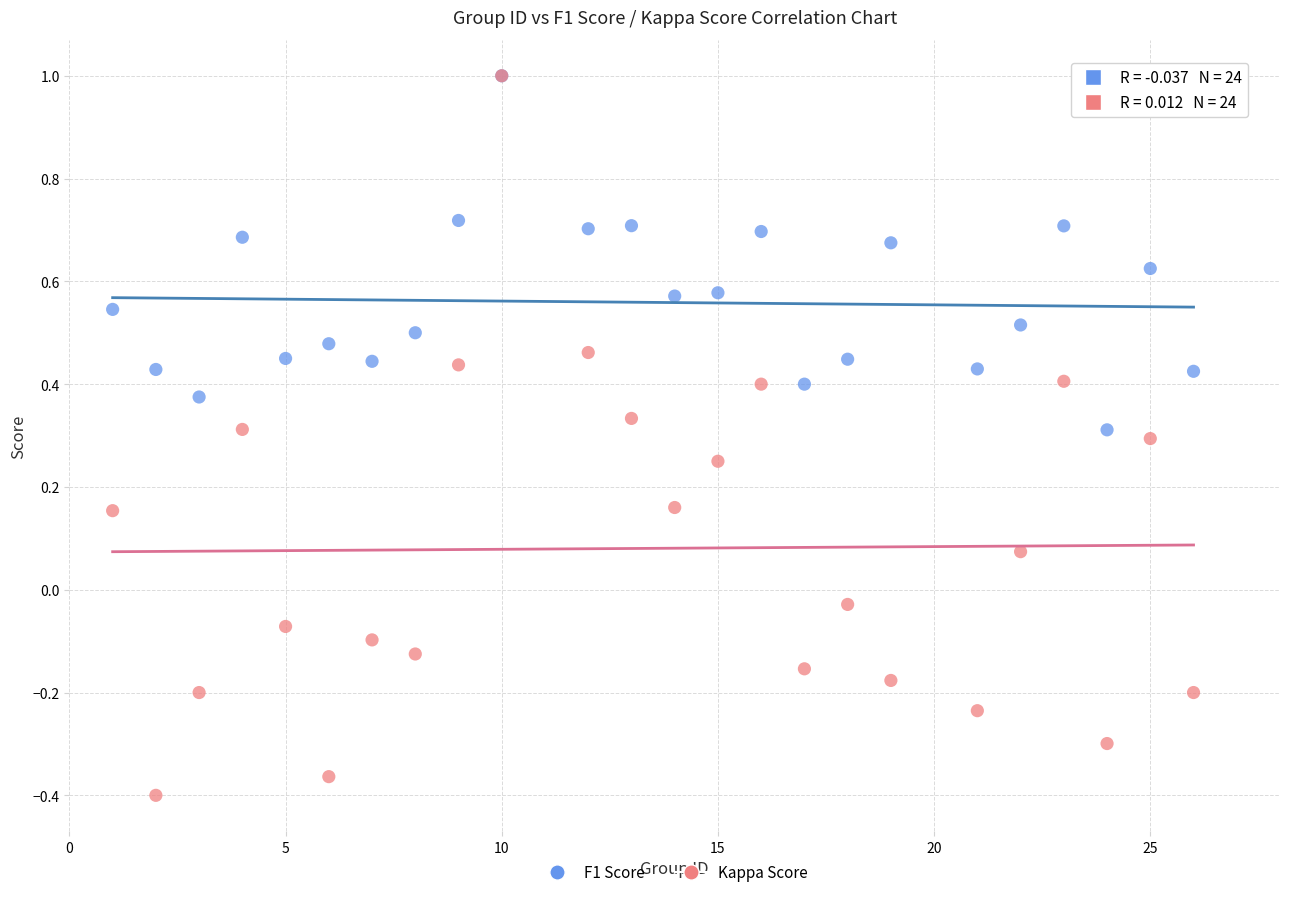

Which series has the widest spread of Y values?

Kappa Score